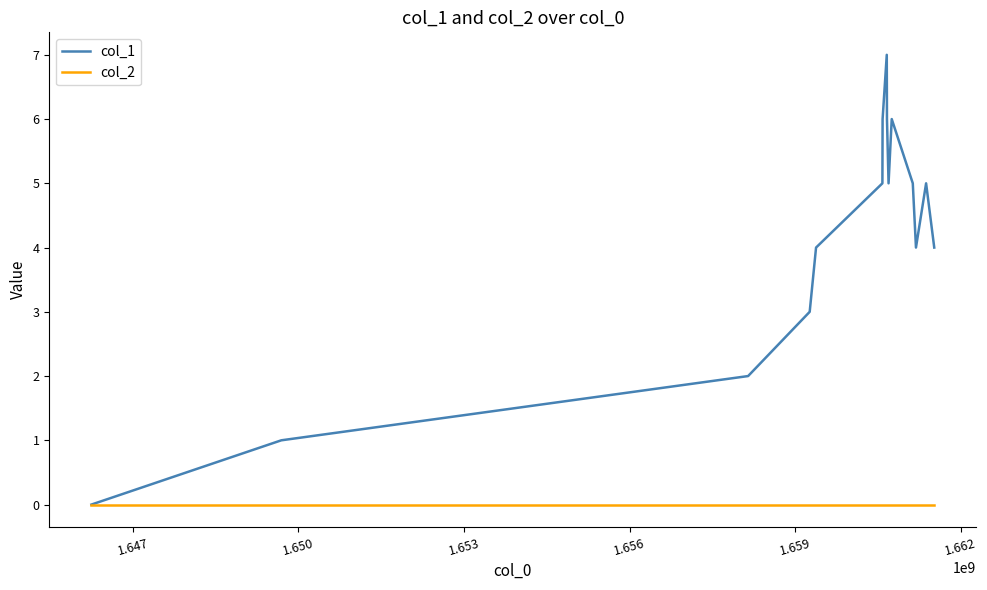

Which series has the widest spread of values?

col_1